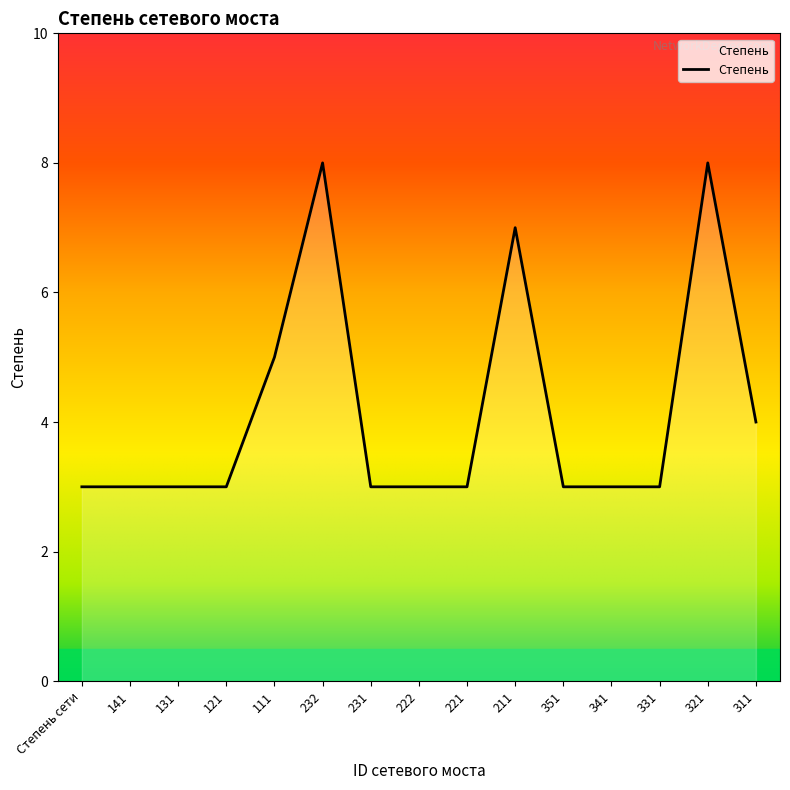

What is the maximum value shown in the chart?

8